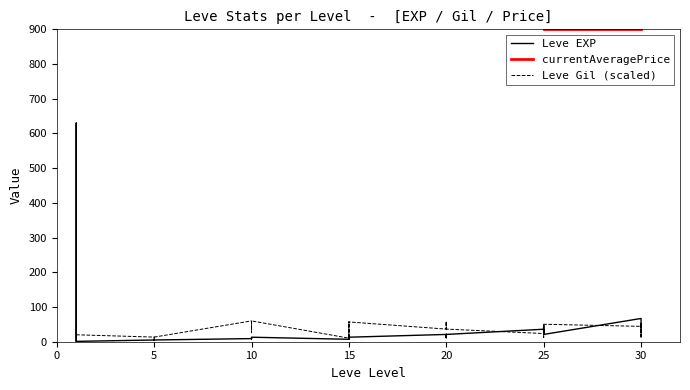

What is the value of the Leve EXP point at the 30th from the left?

21.0